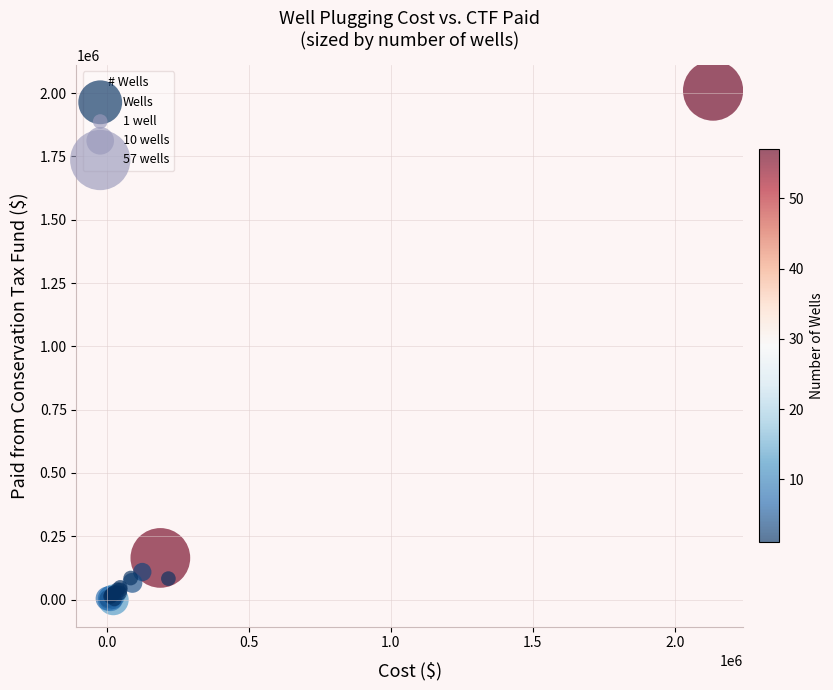

What Y value in the scatter plot is closest to 1002038?

164465.0